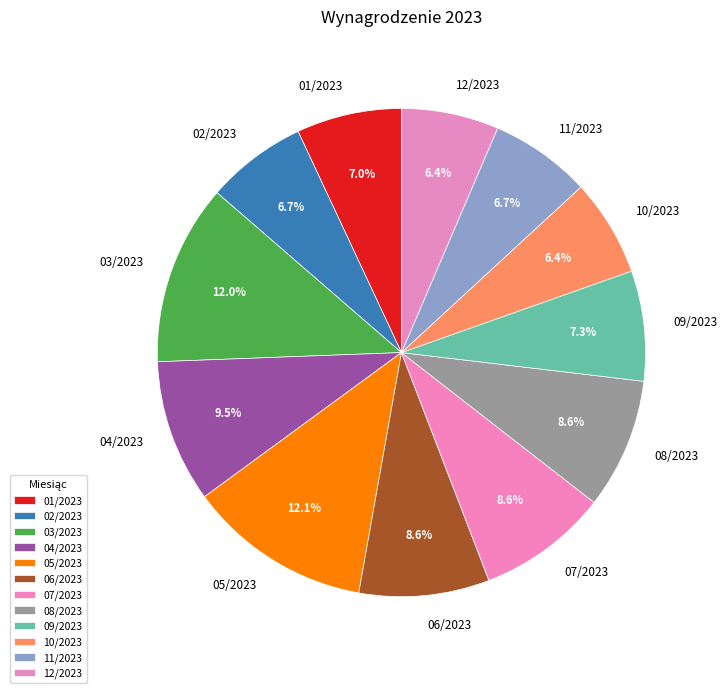

To the nearest percent, what percentage of the pie is 12/2023?

6%